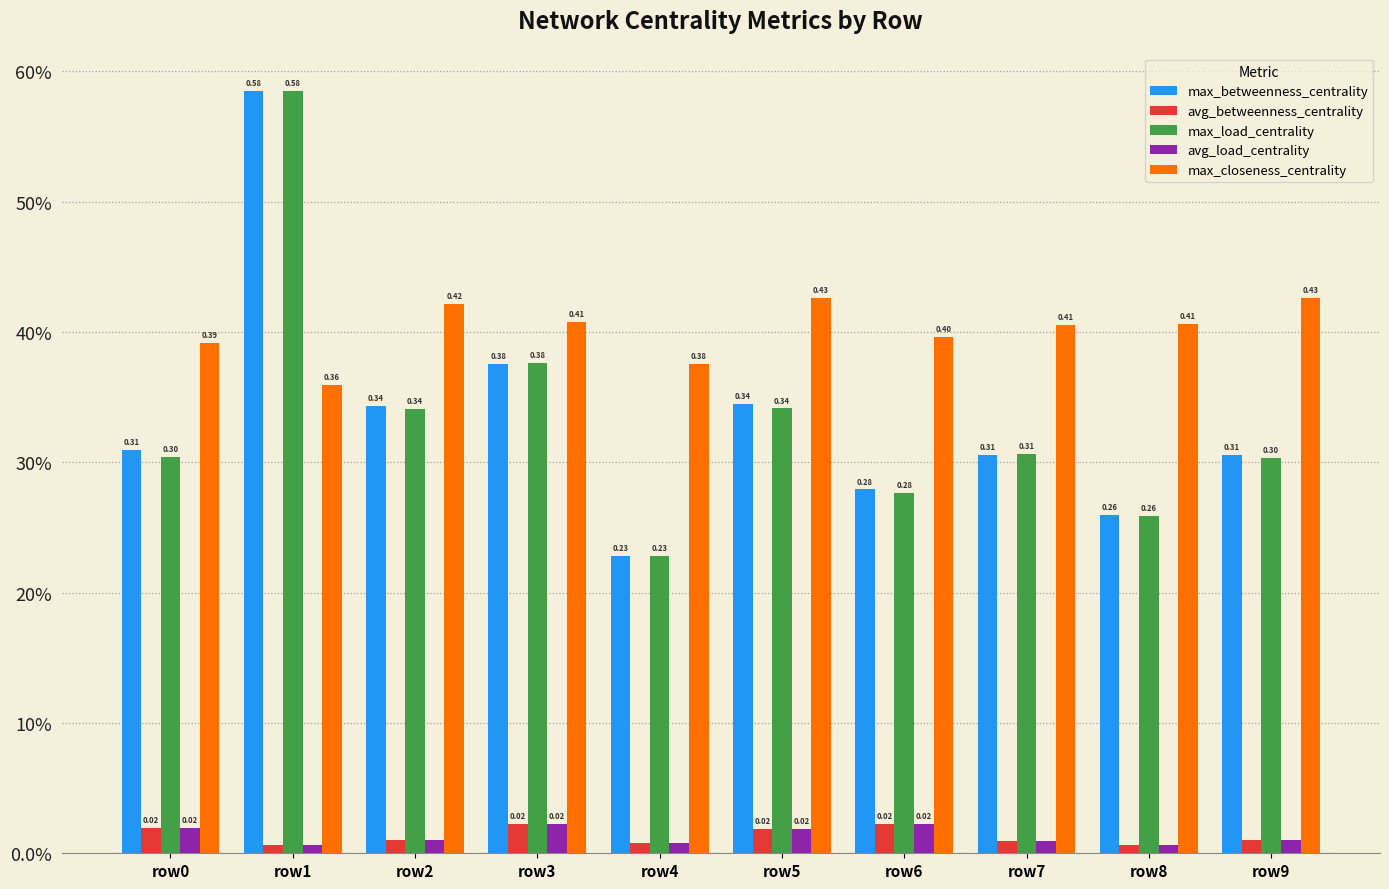

What are all the series names shown in the legend?

max_betweenness_centrality, avg_betweenness_centrality, max_load_centrality, avg_load_centrality, max_closeness_centrality